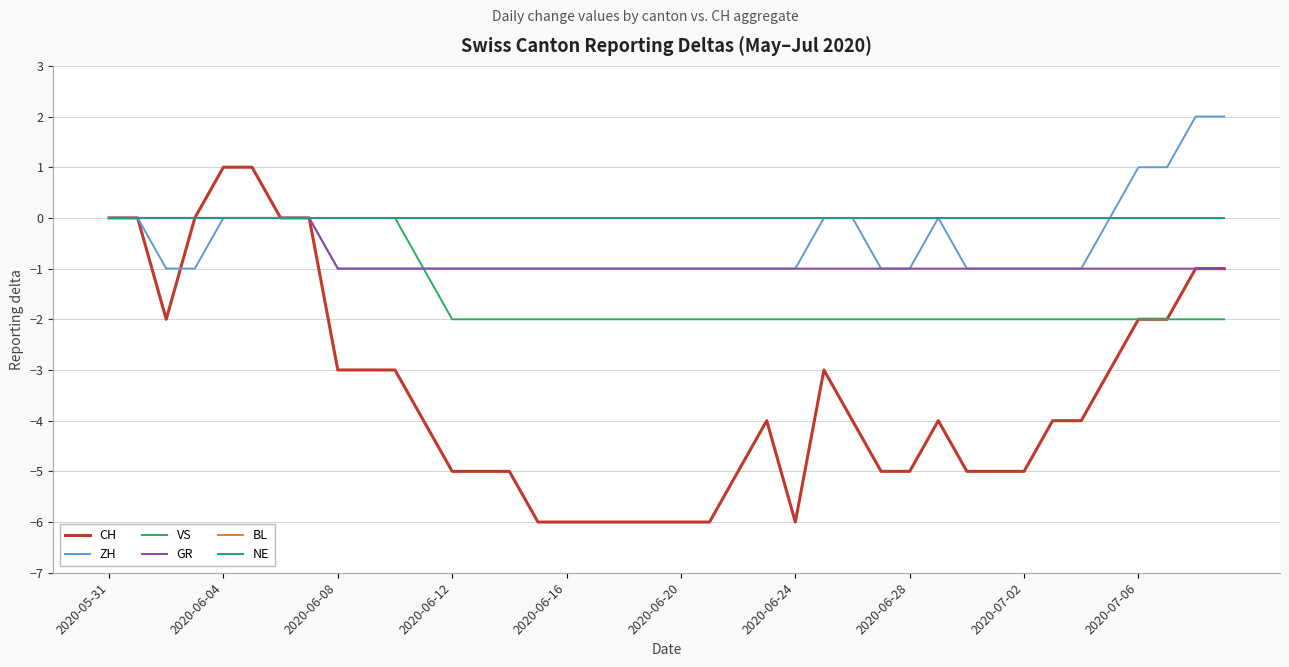

What is the label of the 30th point from the right?

10